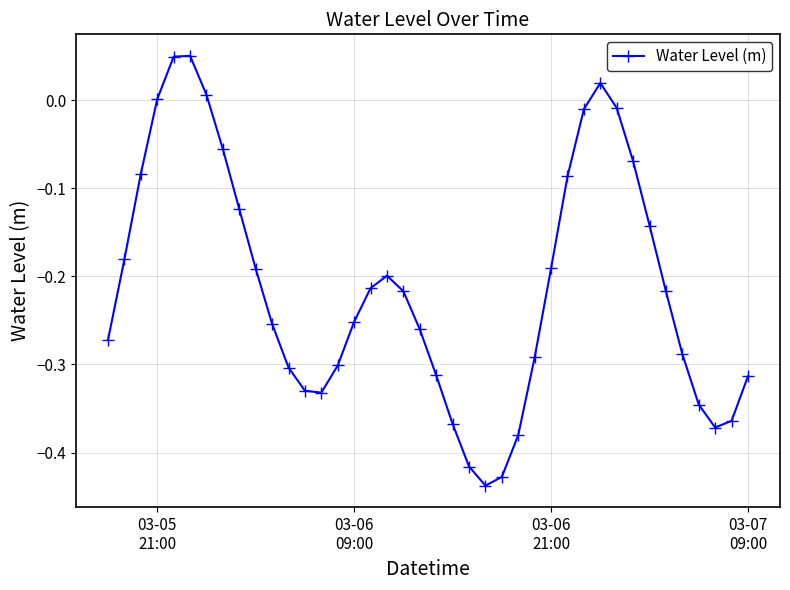

How many interior local peaks (higher than both neighbors) does the data have?

3